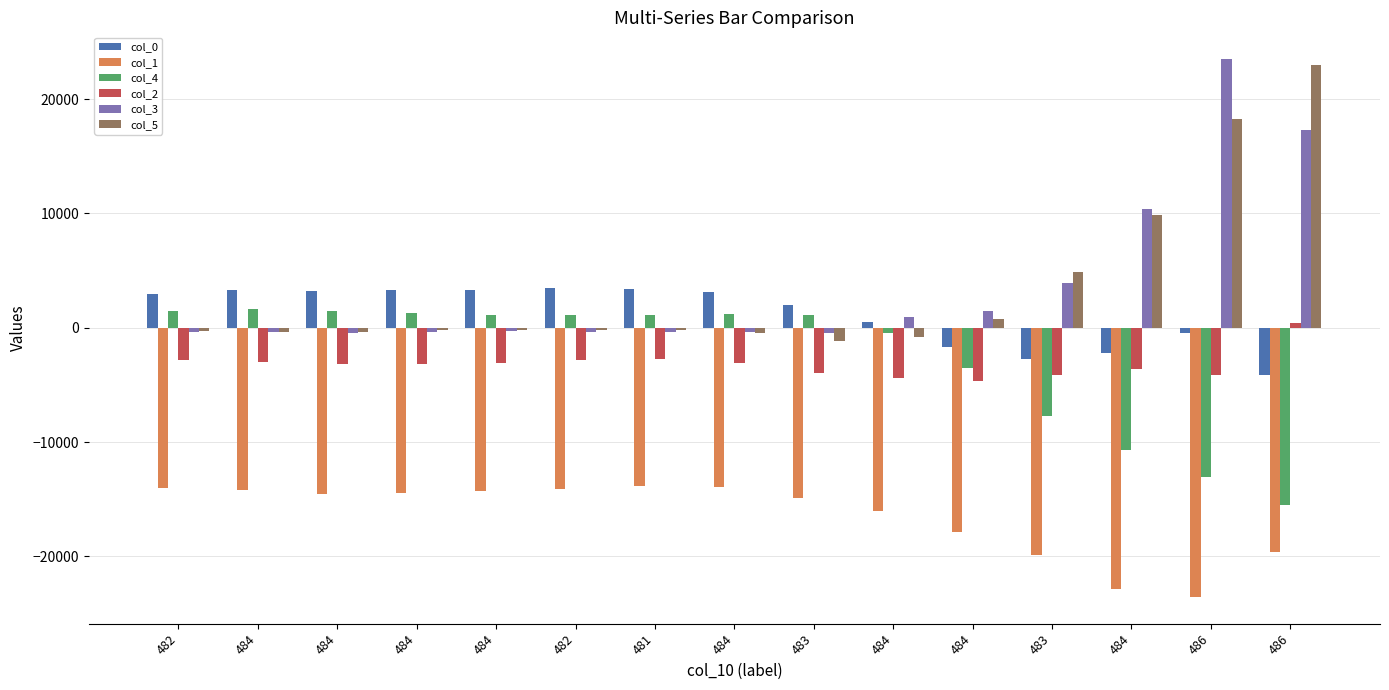

Reading right to left, extract all data points from this chart.

col_0: 486=-4153	486=-497	484=-2197	483=-2709	484=-1721	484=519	483=2023	484=3167	481=3431	482=3511	484=3315	484=3287	484=3227	484=3279	482=2979
col_1: 486=-19604	486=-23540	484=-22848	483=-19884	484=-17880	484=-16072	483=-14932	484=-13940	481=-13828	482=-14128	484=-14300	484=-14476	484=-14512	484=-14216	482=-14020
col_4: 486=-15529	486=-13069	484=-10729	483=-7753	484=-3496	484=-429	483=1119	484=1231	481=1124	482=1104	484=1157	484=1307	484=1481	484=1603	482=1503
col_2: 486=425	486=-4127	484=-3587	483=-4131	484=-4659	484=-4411	483=-3939	484=-3087	481=-2707	482=-2807	484=-3107	484=-3143	484=-3147	484=-3019	482=-2847
col_3: 486=17302	486=23499	484=10388	483=3948	484=1432	484=943	483=-440	484=-348	481=-406	482=-366	484=-246	484=-374	484=-461	484=-327	482=-377
col_5: 486=22997	486=18243	484=9857	483=4850	484=737	484=-848	483=-1145	484=-458	481=-163	482=-201	484=-201	484=-185	484=-351	484=-339	482=-239